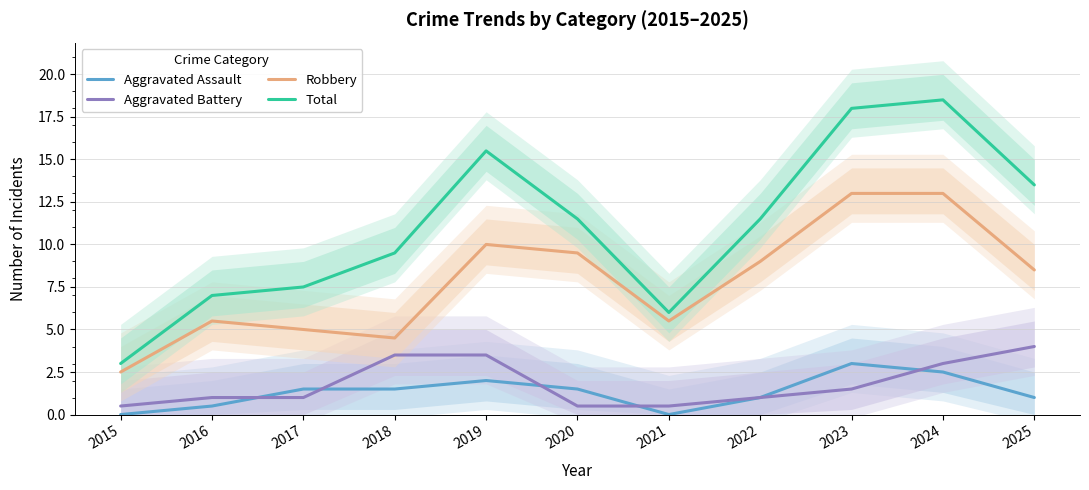

What are all the series names shown in the legend?

Aggravated Assault, Aggravated Battery, Robbery, Total